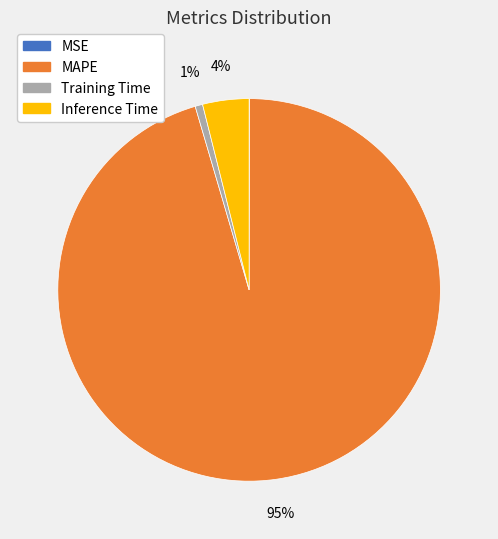

Combined, do MAPE and Training Time account for over 50%?

Yes